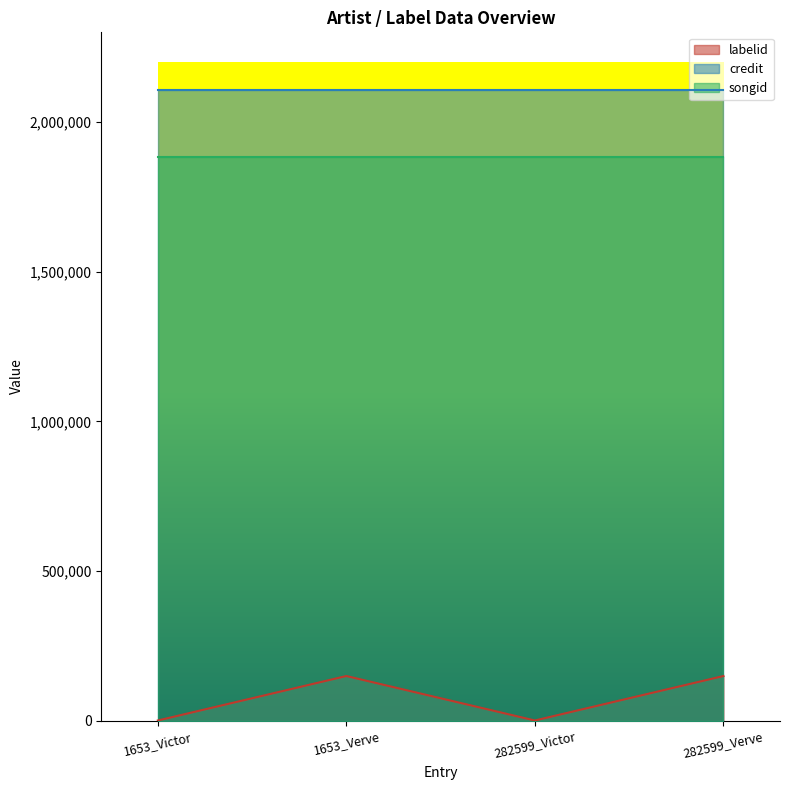

What is the sum of all credit values?

8424048